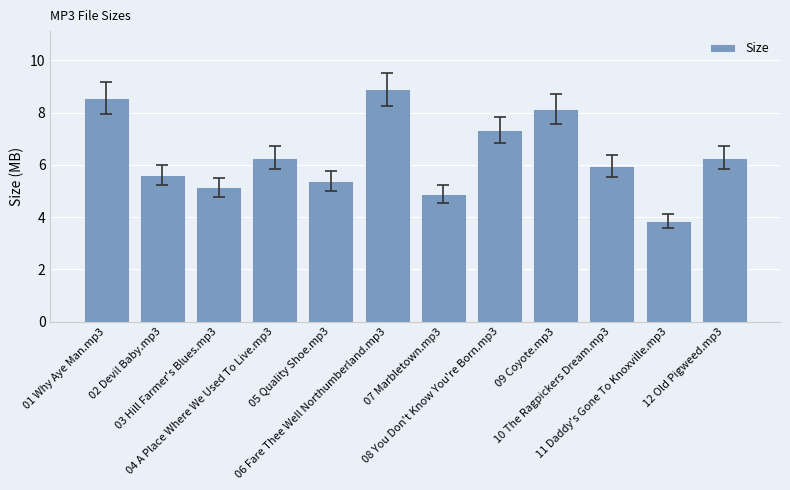

At which label does the data first exceed 6?

01 Why Aye Man.mp3